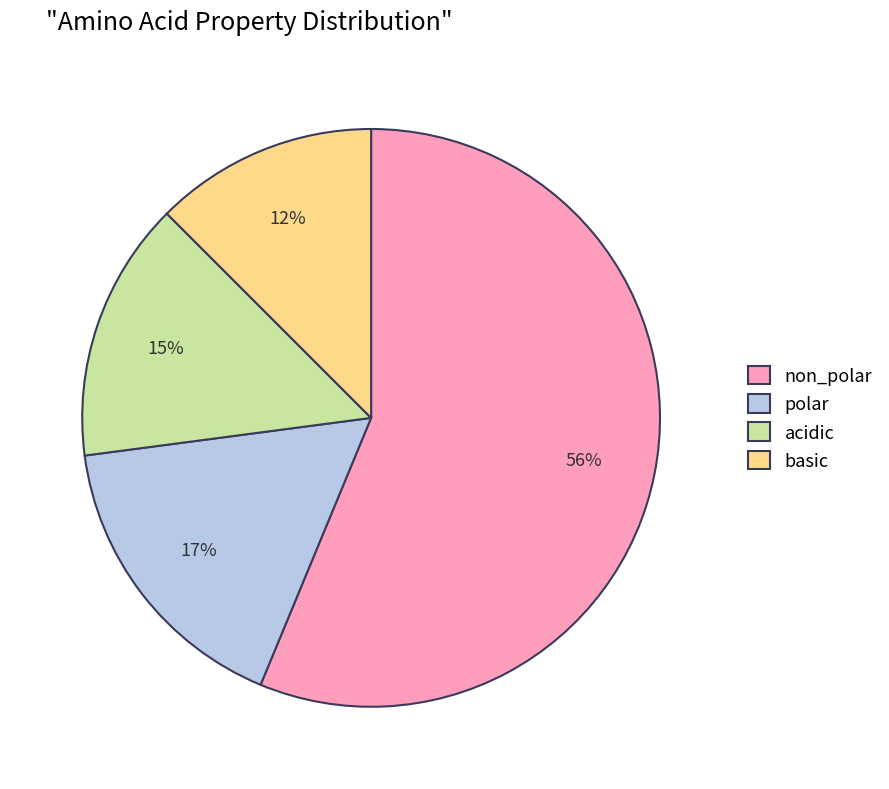

Approximately how many times larger is the value at polar compared to acidic?

1.1